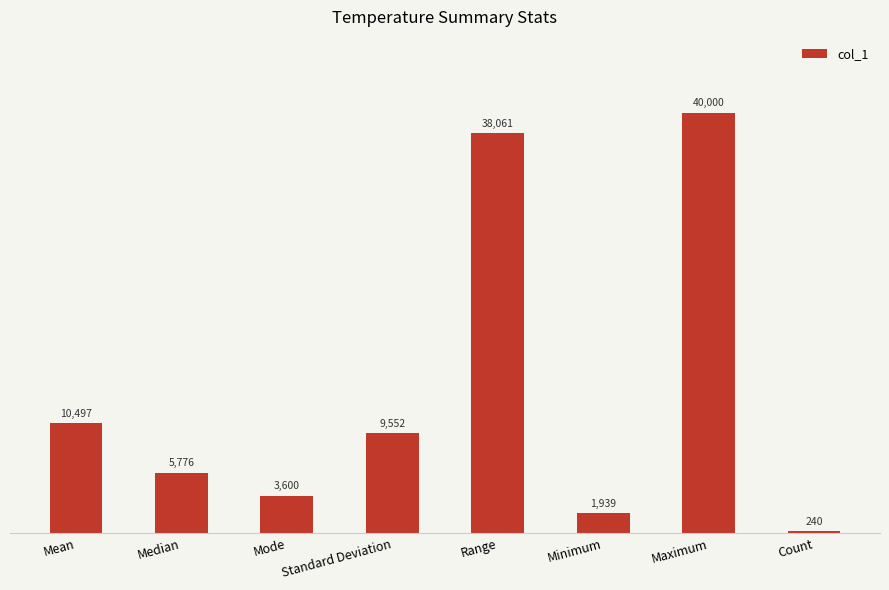

What is the difference between the maximum and minimum values?

39760.0